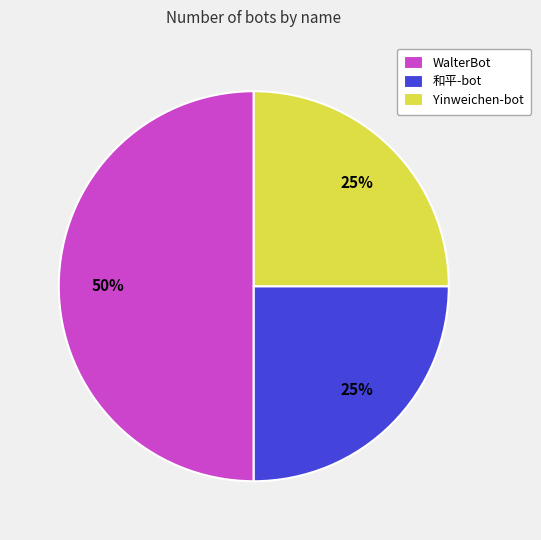

Which slice is the largest?

WalterBot